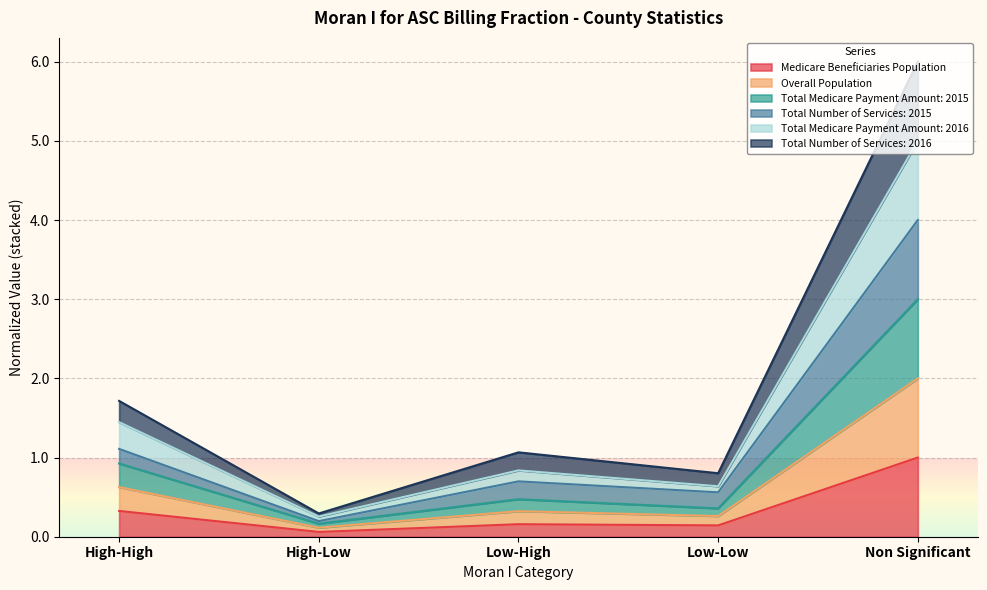

Does the chart have visible grid lines?

Yes